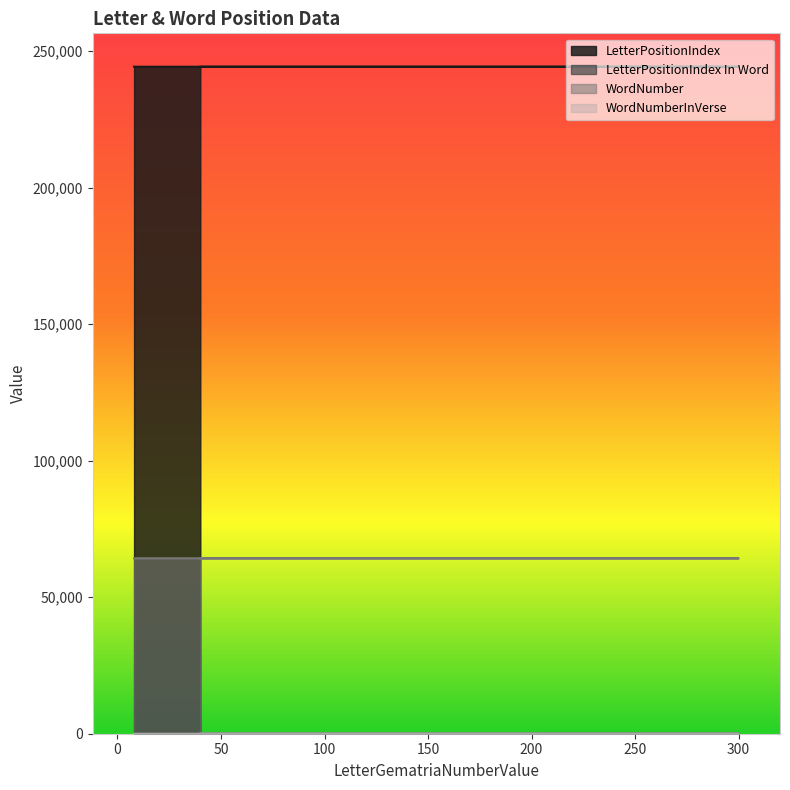

Reading right to left, extract all data points from this chart.

LetterPositionIndex: 244283	244268	244253	244238
LetterPositionIndex In Word: 3	1	4	8
WordNumber: 64255	64252	64248	64245
WordNumberInVerse: 10	7	3	11